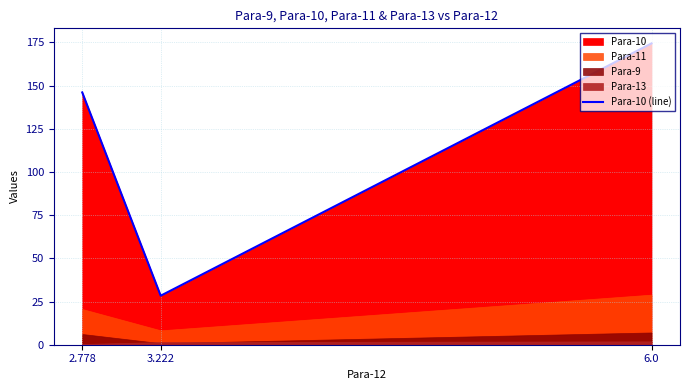

The chart shows a value of 174.4 at 6.0. True or false?

True